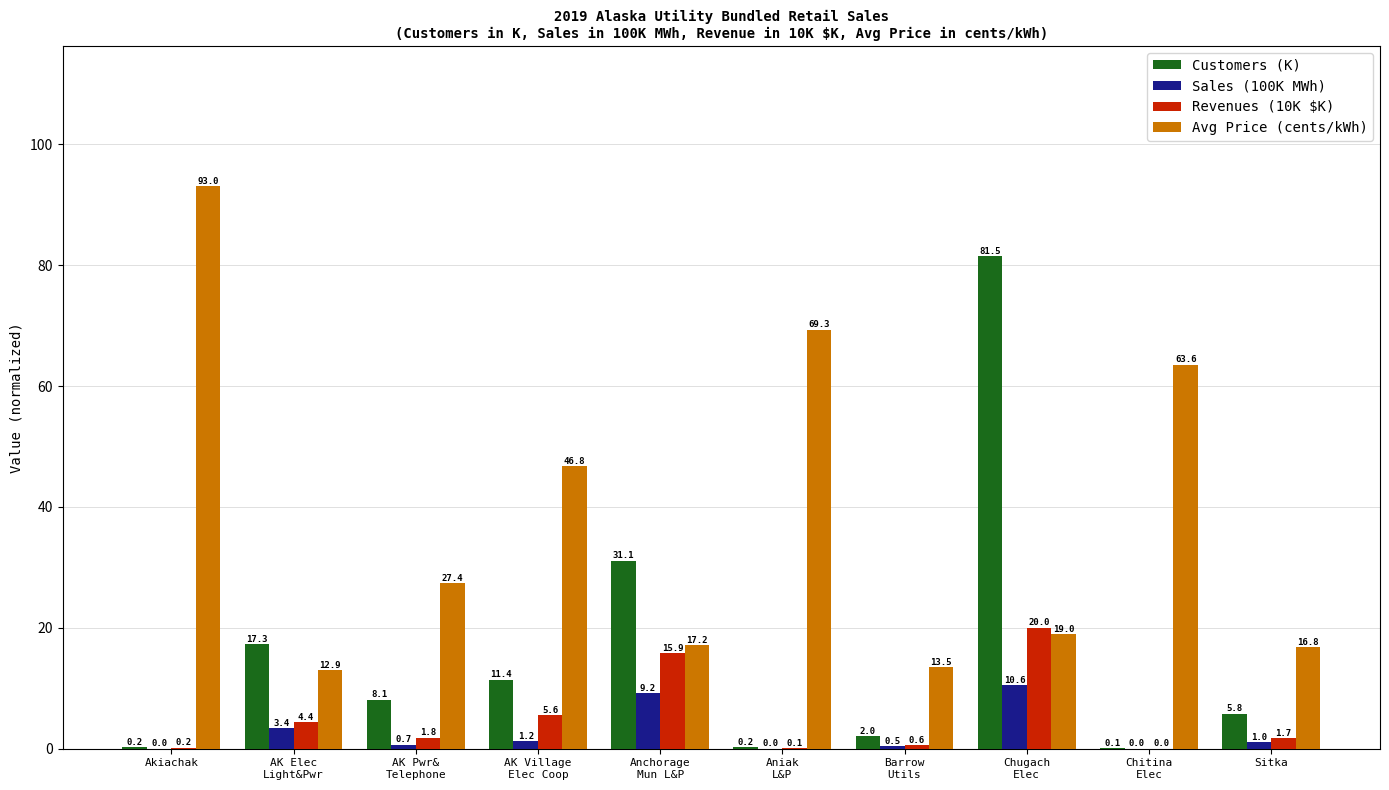

What are all the series names shown in the legend?

Customers (K), Sales (100K MWh), Revenues (10K $K), Avg Price (cents/kWh)